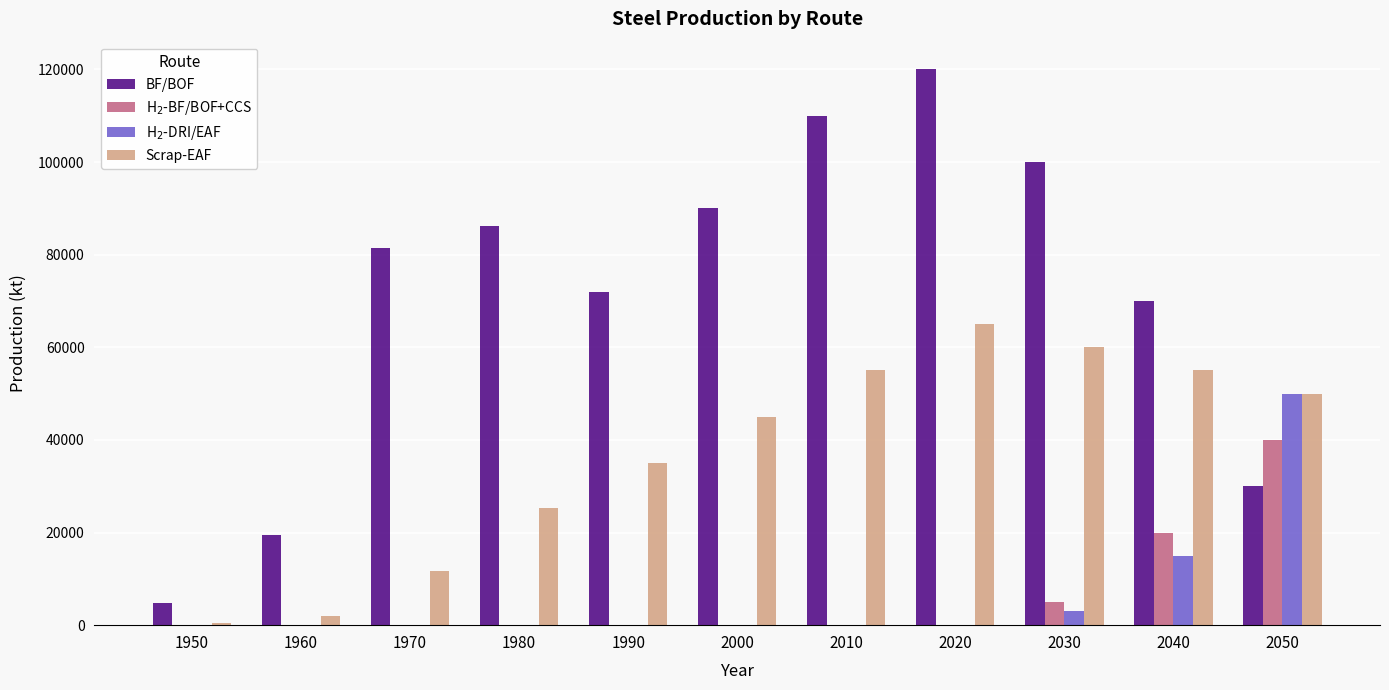

What is the difference between the H$_2$-BF/BOF+CCS values at 2030 and 2010?

5000.0